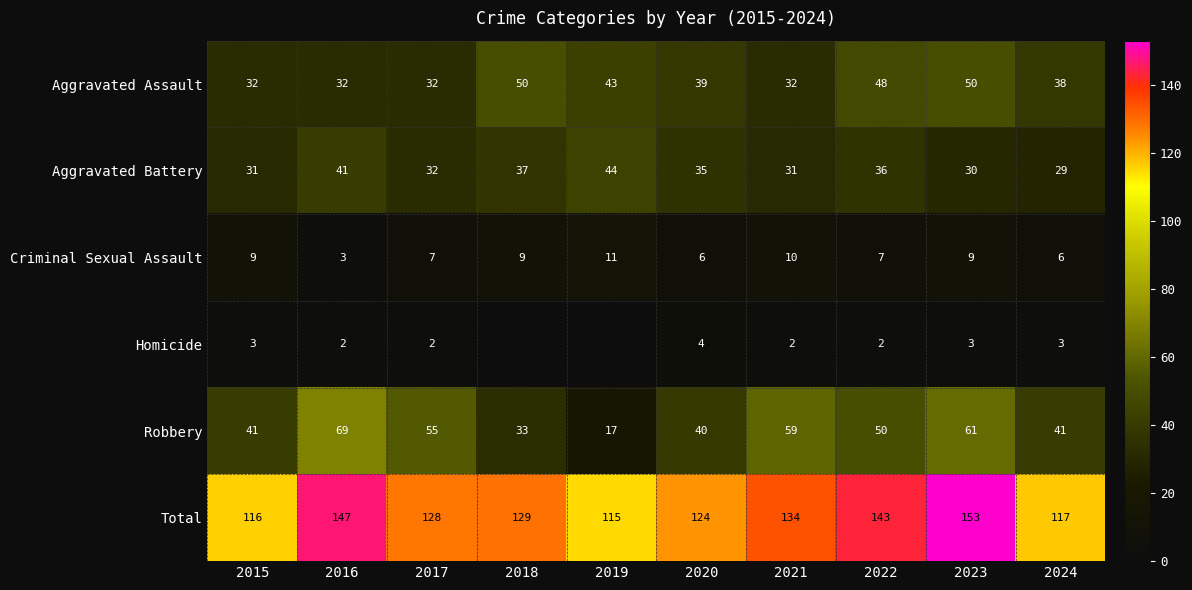

What is the difference between the highest and lowest values at 2020?

120